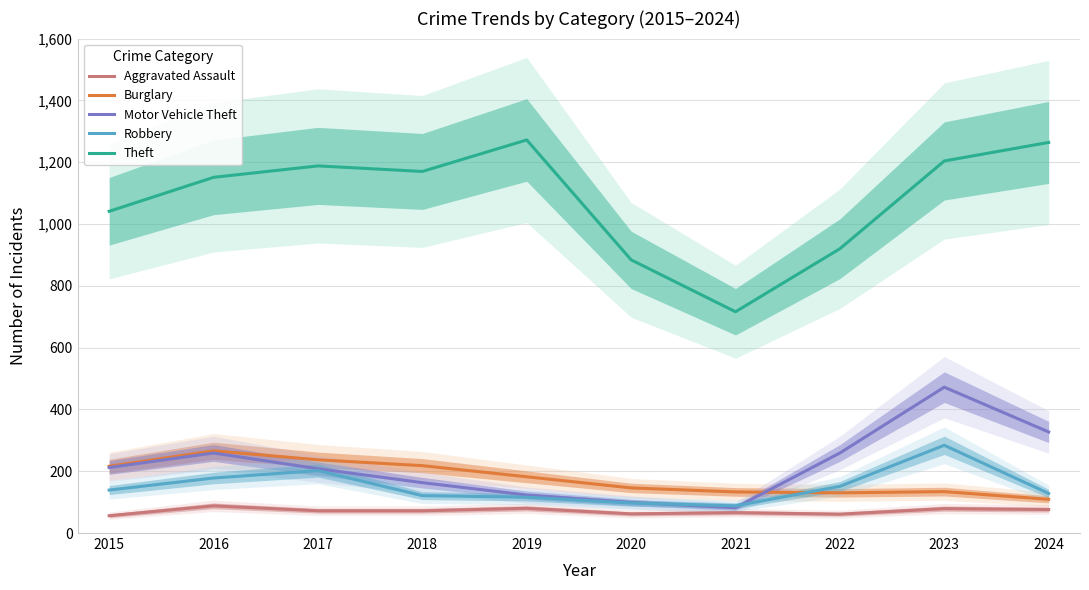

Reading right to left, what are all the values shown in this chart?

Aggravated Assault: 76	79	61	66	62	80	72	72	88	56
Burglary: 109	134	130	133	146	182	218	237	266	216
Motor Vehicle Theft: 327	472	259	82	99	123	163	208	259	212
Robbery: 128	284	151	88	97	116	121	202	178	139
Theft: 1264	1204	920	716	884	1272	1170	1188	1151	1041